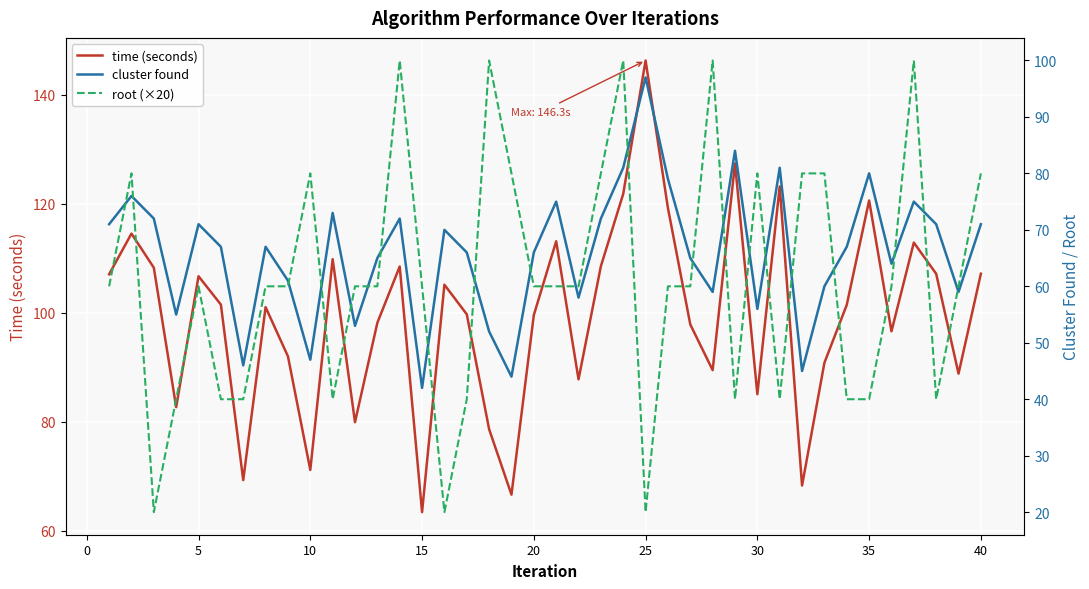

Which category has the lowest value in the time (seconds) series?

15